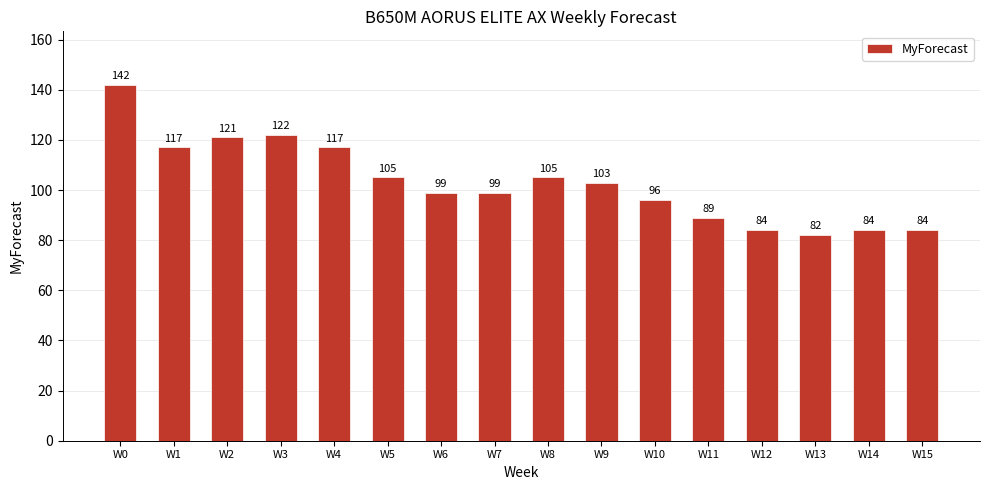

Is it true that the value at W9 is 166?

False